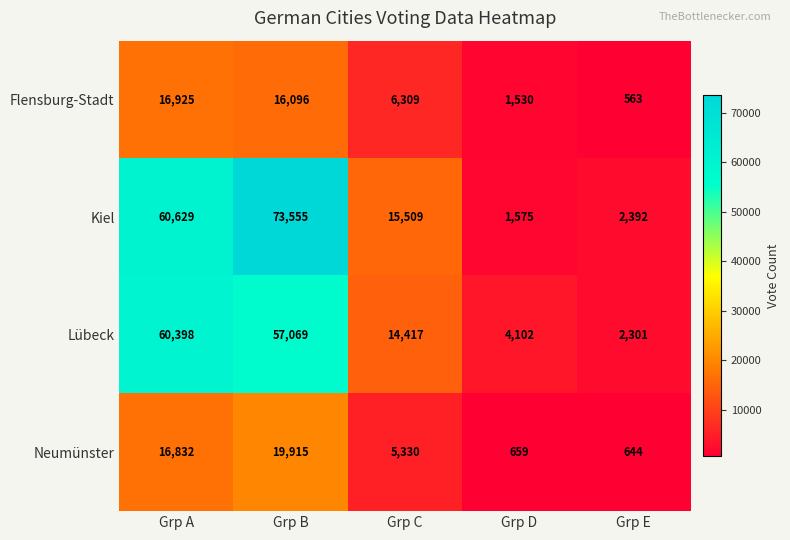

What is the average value of the Neumünster series?

8676